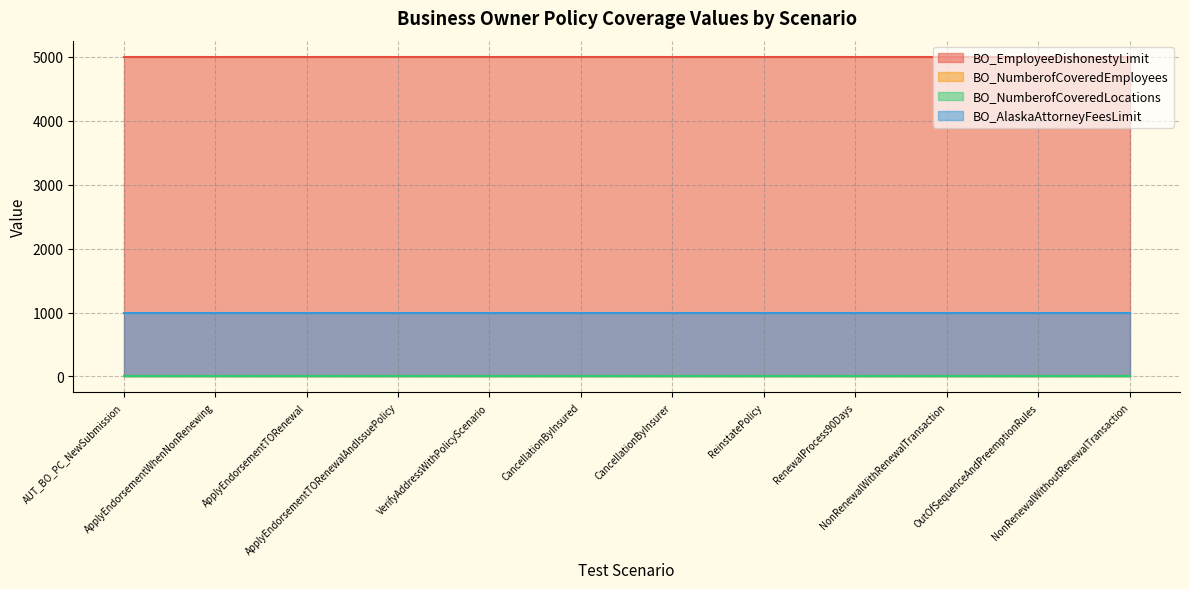

Is the value of BO_NumberofCoveredLocations at ApplyEndorsementTORenewal greater than the value of BO_AlaskaAttorneyFeesLimit at CancellationByInsured?

No